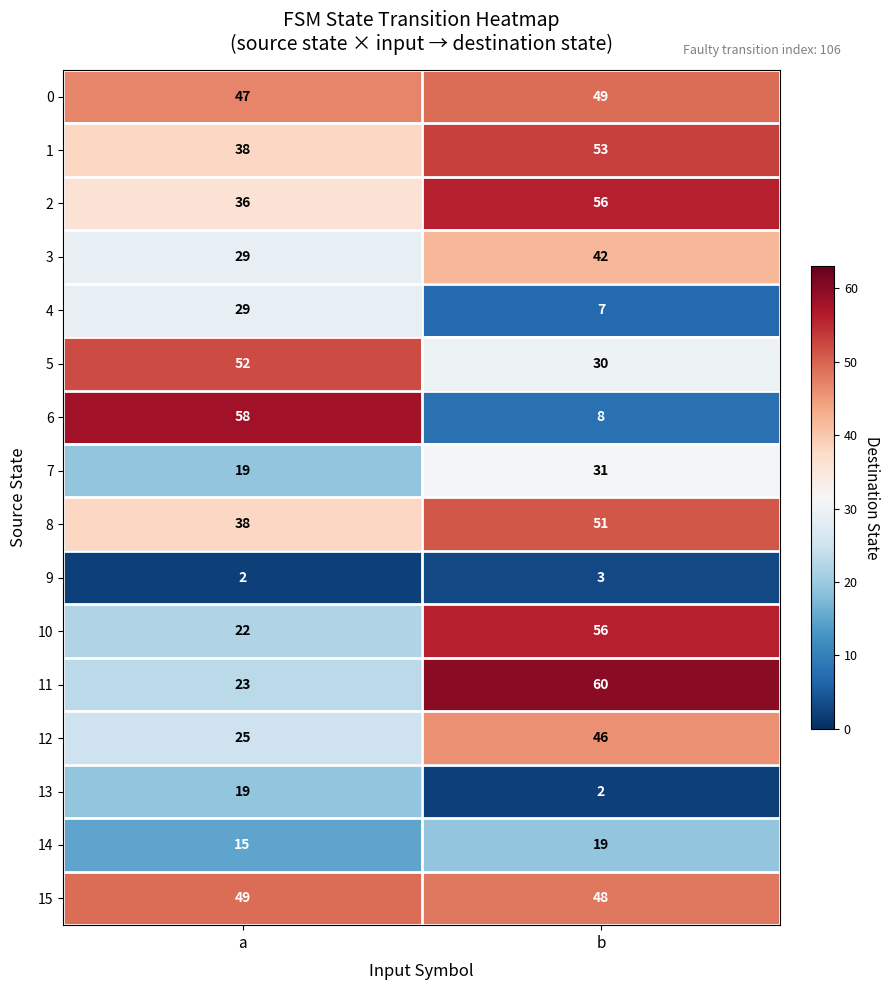

Is the value of 1 at a greater than the value of 3 at a?

Yes